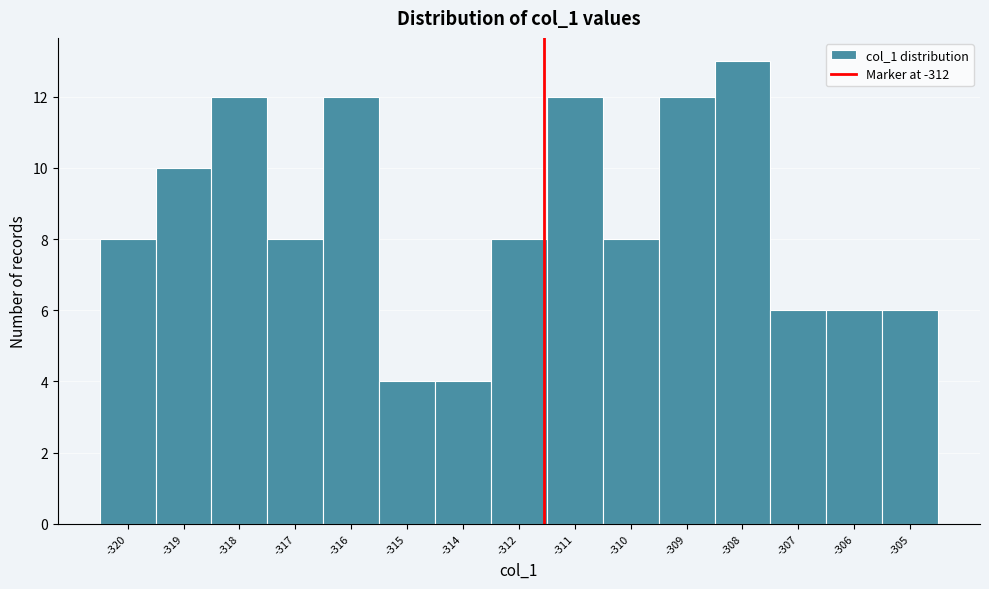

Reading left to right, transcribe all the data shown in this chart.

8	10	12	8	12	4	4	8	12	8	12	13	6	6	6